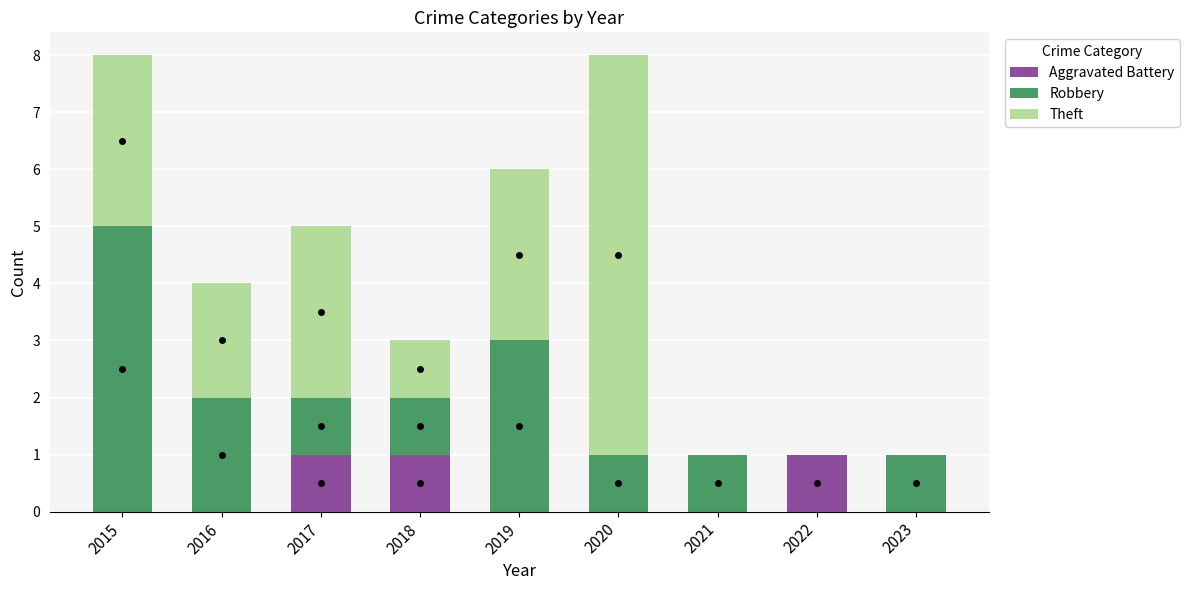

What is the total value across all series at 2017?

5